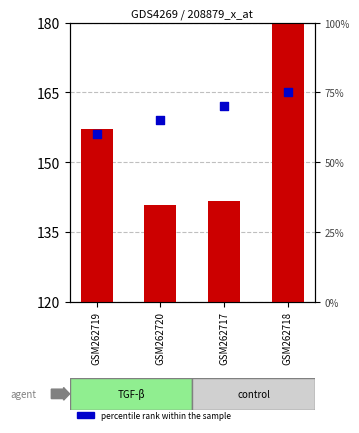

At which category is the sum across all series the highest?

GSM262718